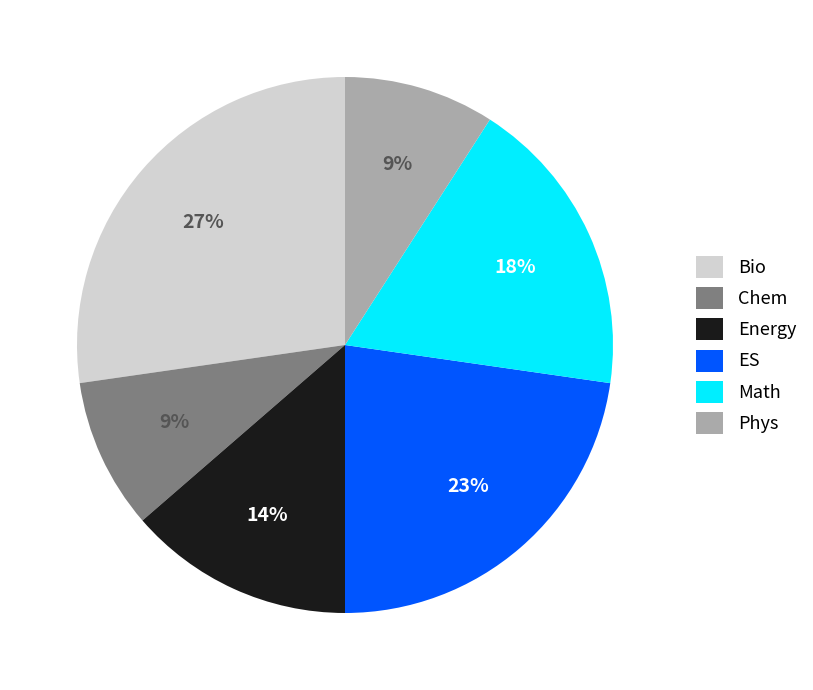

True or false: ES accounts for 23% of the total.

True